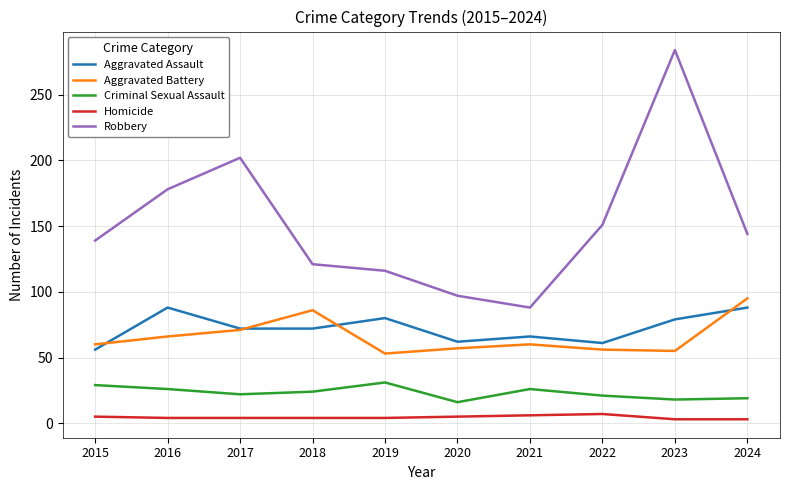

What is the difference between the Aggravated Battery values at 2022 and 2021?

4